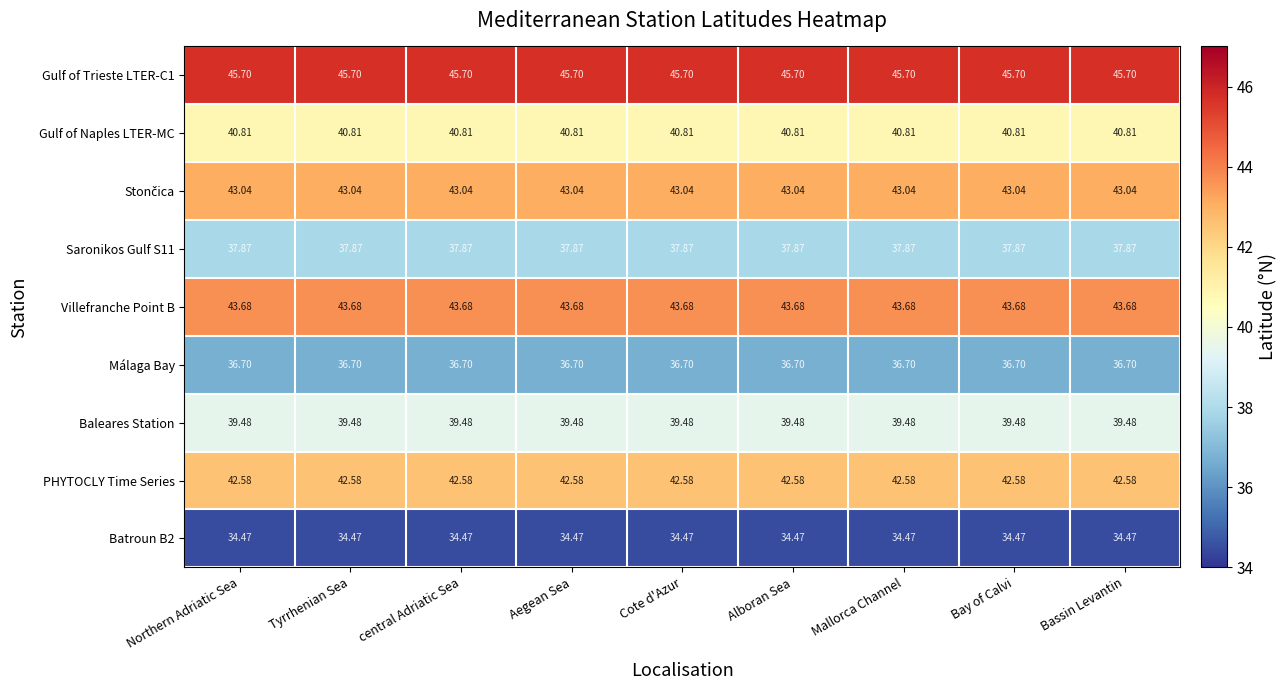

What is the minimum value shown in the chart?

34.5